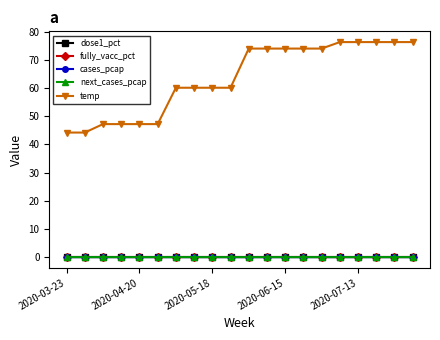

Is this an area chart (filled region under the line)?

No